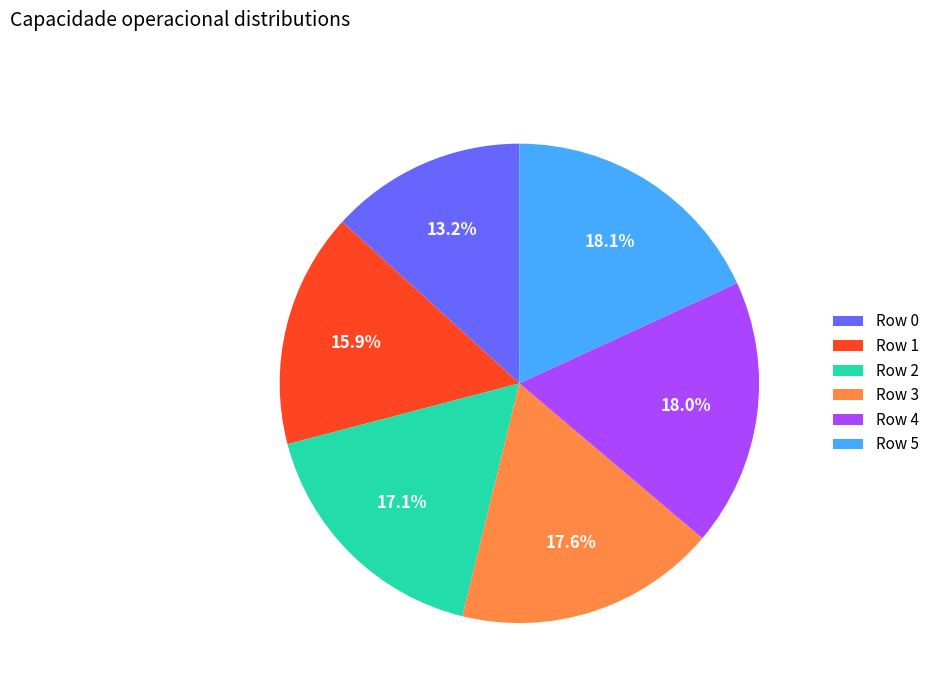

What is the ratio of the value at Row 5 to the value at Row 0?

1.4